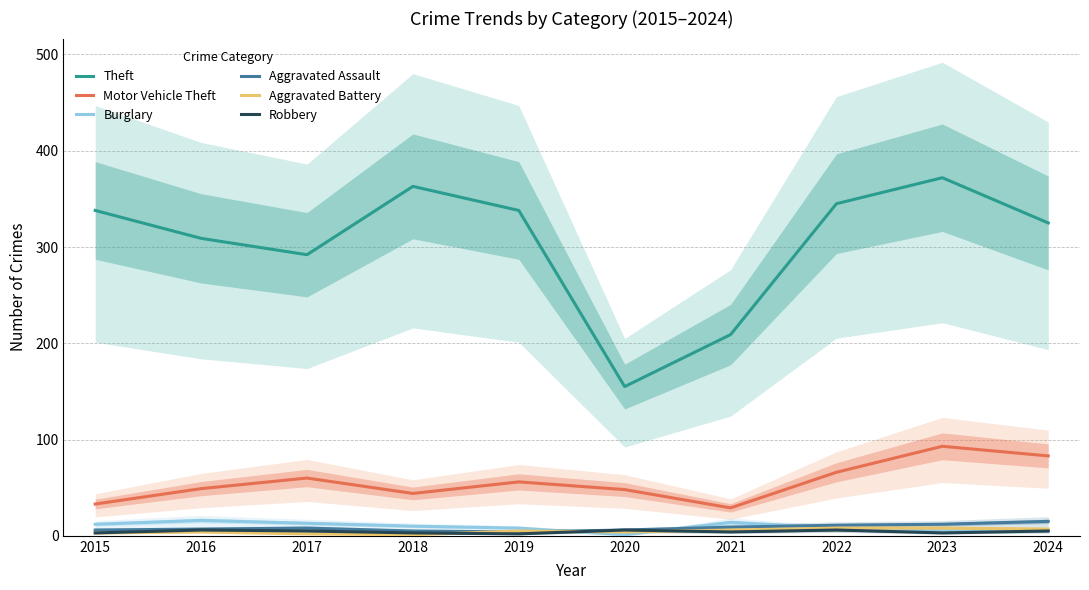

What is the highest value of the Aggravated Battery series?

8